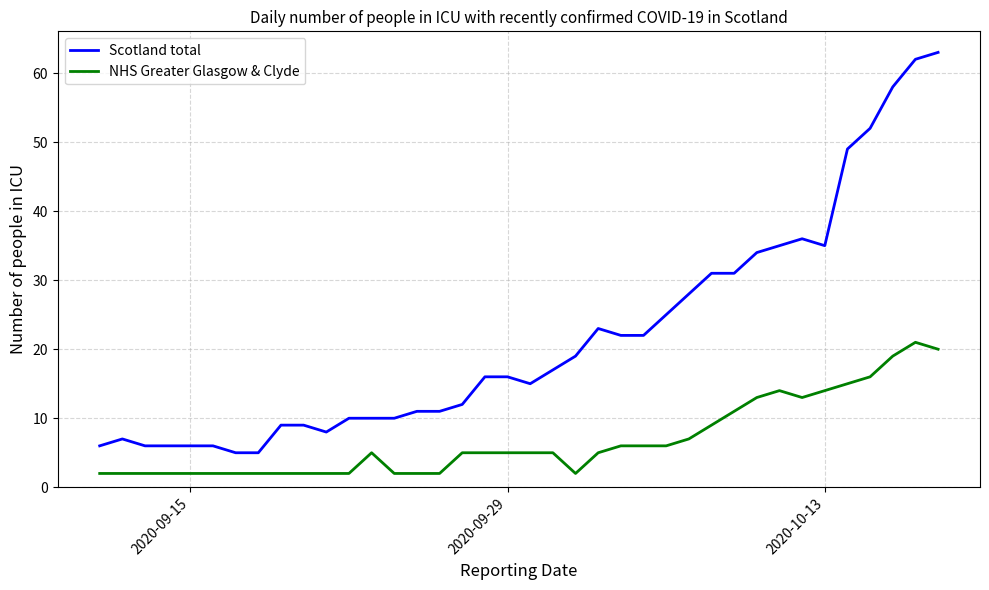

How many lines are shown in the chart?

2